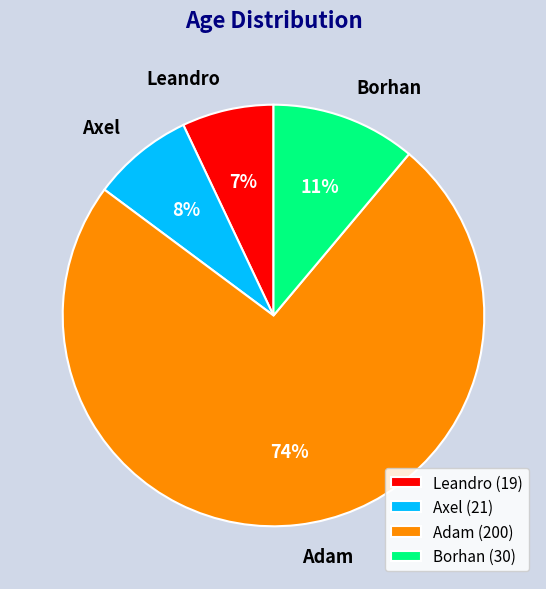

The Leandro slice represents 1% of the pie. True or false?

False